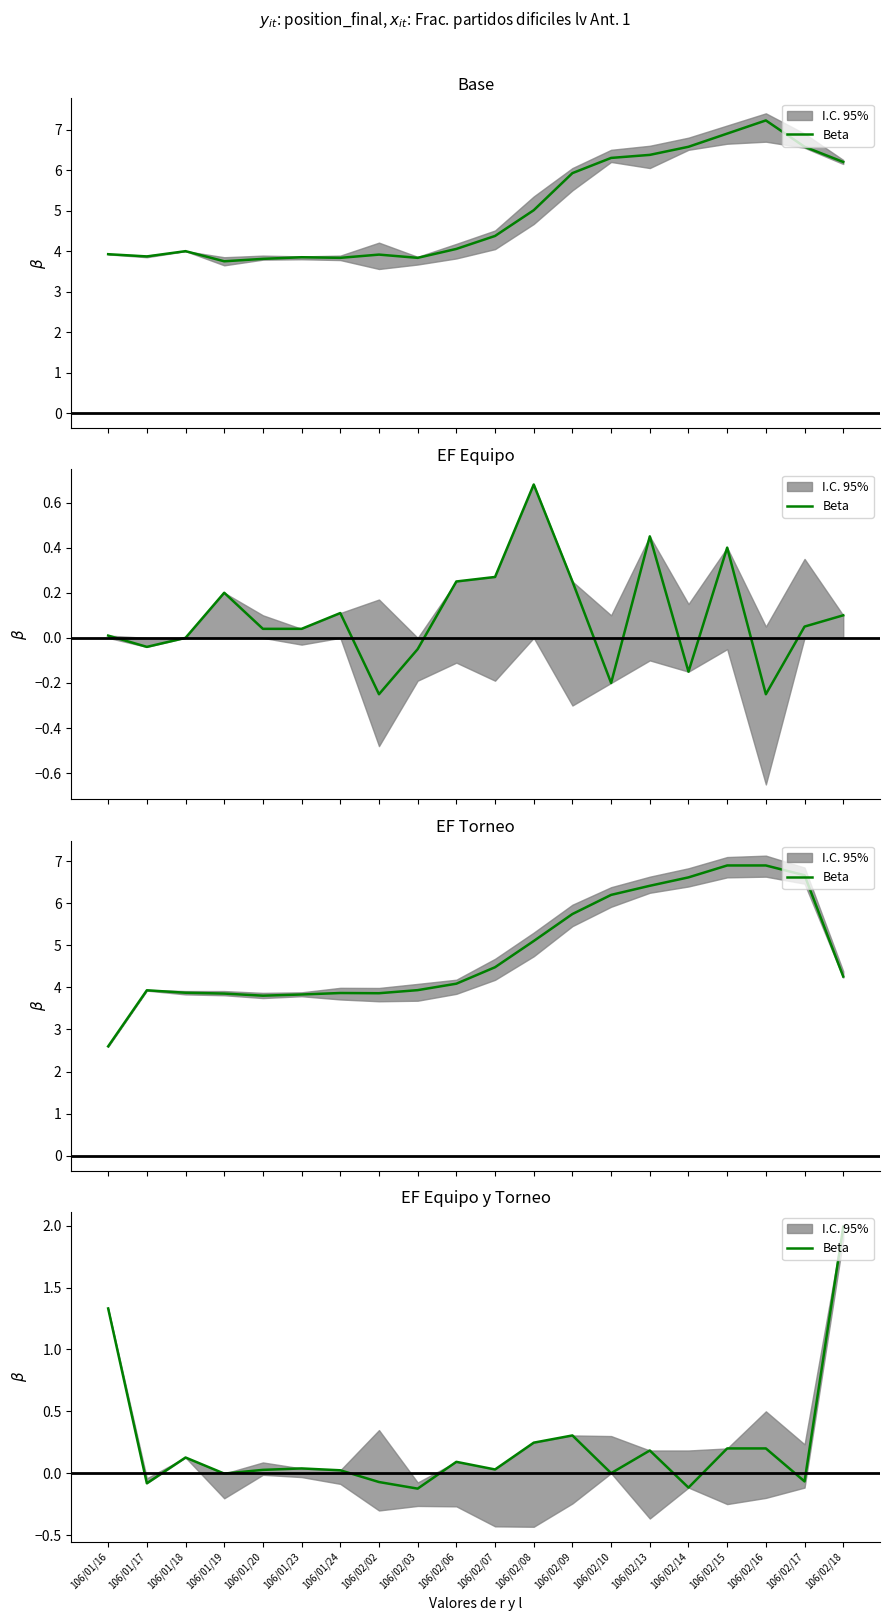

What is the change in value from 106/01/23 to 106/02/03?

-0.2